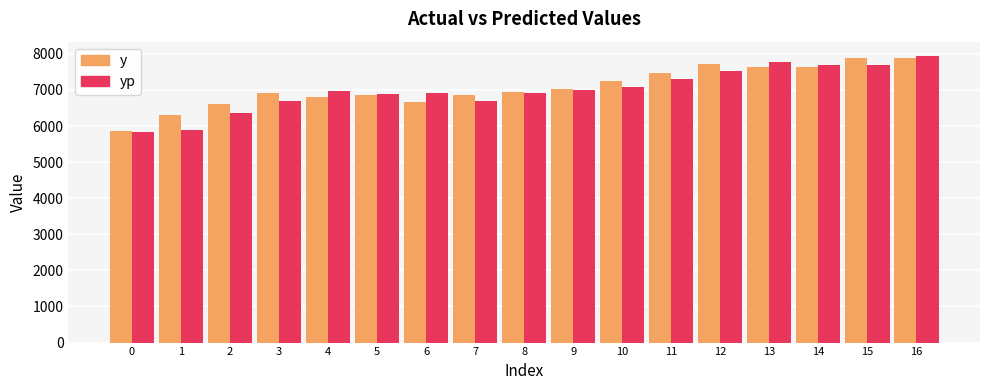

What is the greatest value displayed?

7941.4